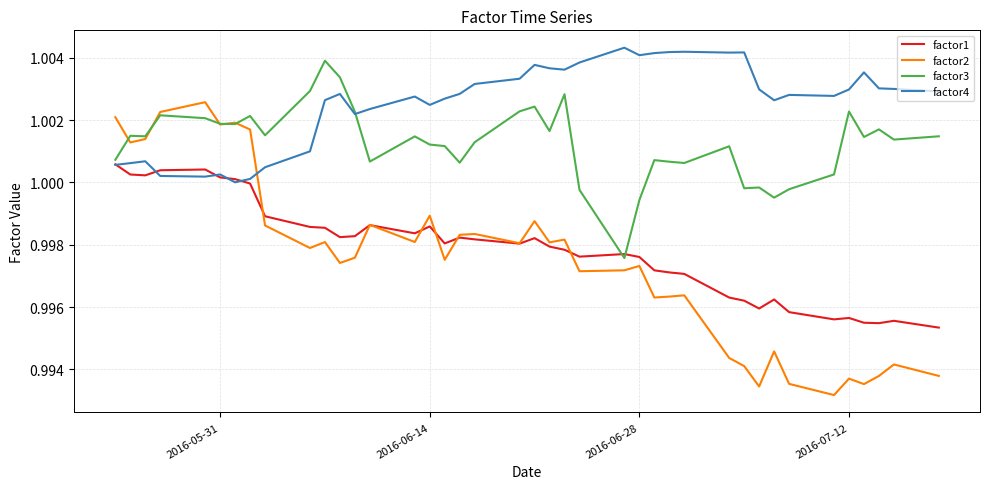

After their last crossing, which series has the higher values: factor4 or factor1?

factor4